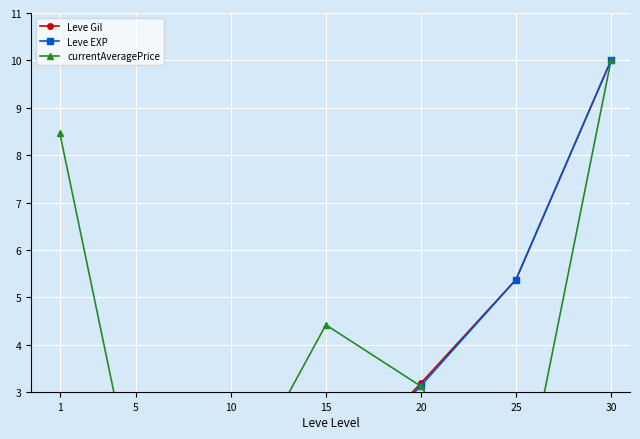

What is the difference between the Leve Gil values at 30 and 5?

10.0